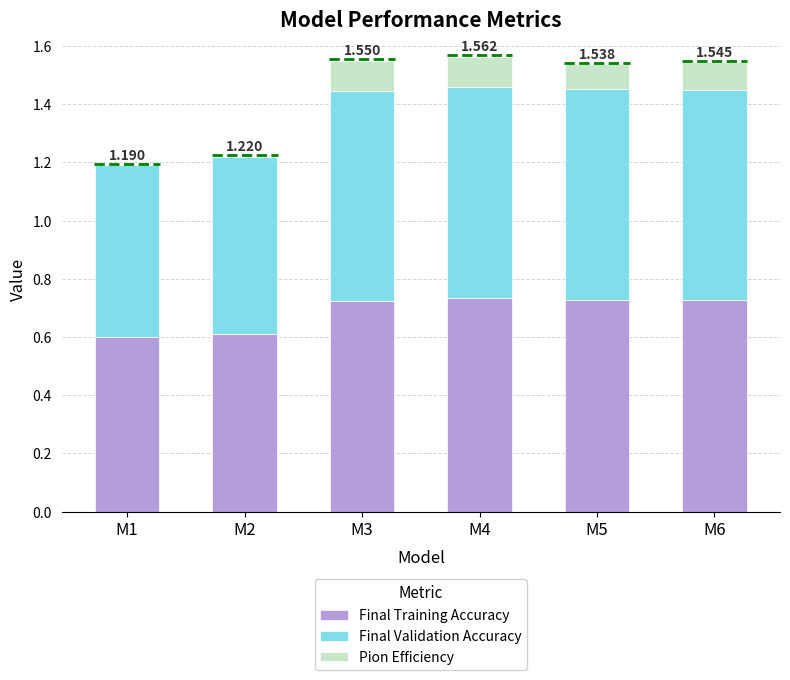

The value of Final Training Accuracy at M4 is 0.2. True or false?

False